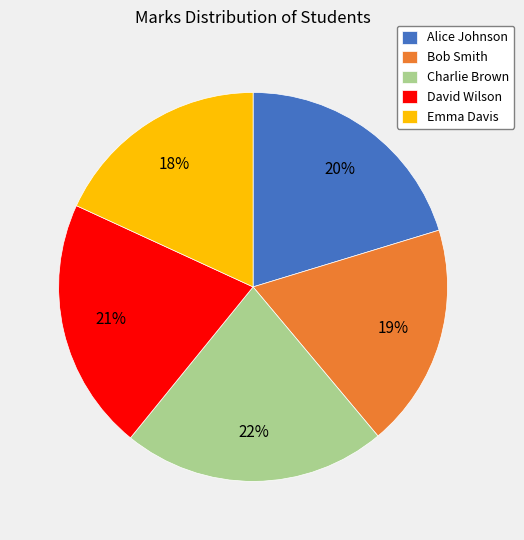

To the nearest percent, what is the average slice percentage?

20%